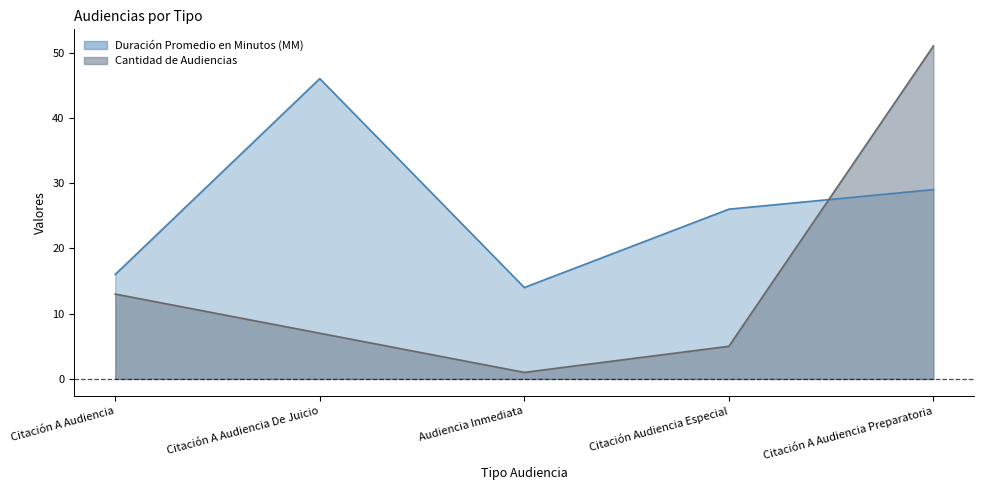

Which series has the largest total across all categories?

Duración Promedio en Minutos (MM)